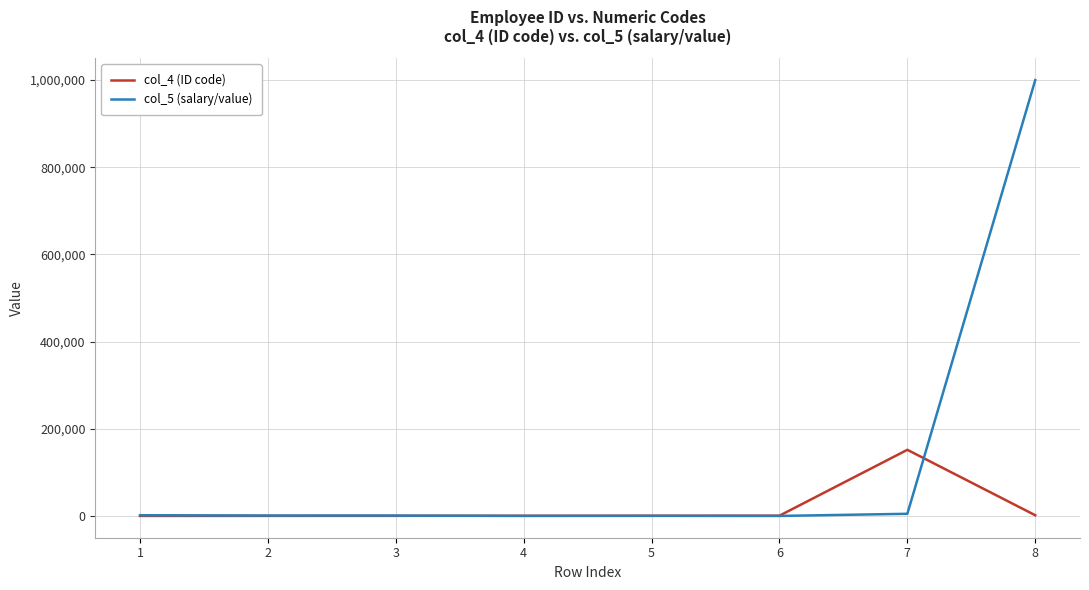

What is the difference between the maximum and second lowest values in the col_4 (ID code) series?

151597.0